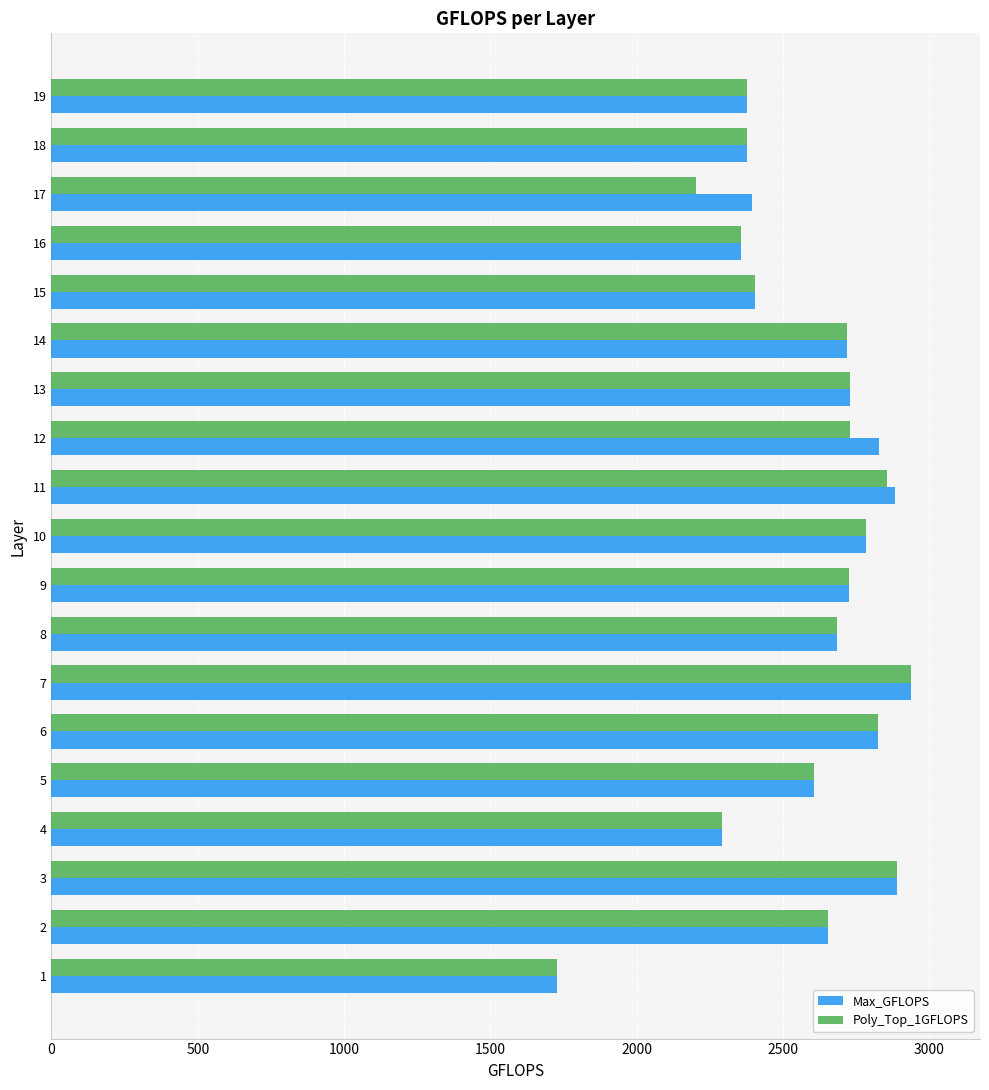

What is the spread (max minus min) of values at 17?

192.1